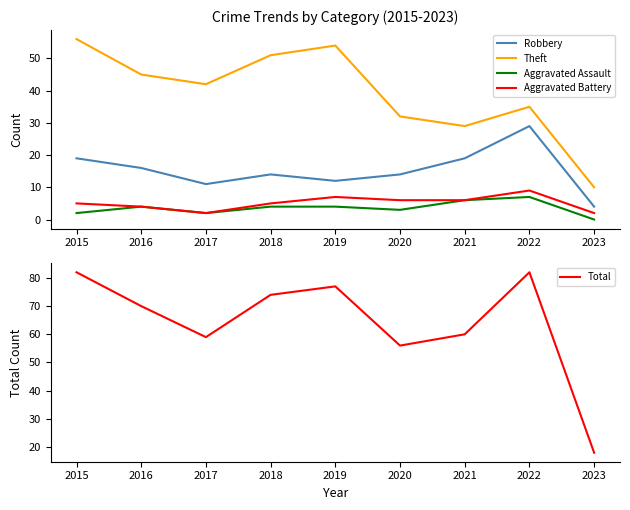

Reading left to right, what are all the values shown in this chart?

Robbery: 19	16	11	14	12	14	19	29	4
Theft: 56	45	42	51	54	32	29	35	10
Aggravated Assault: 2	4	2	4	4	3	6	7	0
Aggravated Battery: 5	4	2	5	7	6	6	9	2
Total: 82	70	59	74	77	56	60	82	18